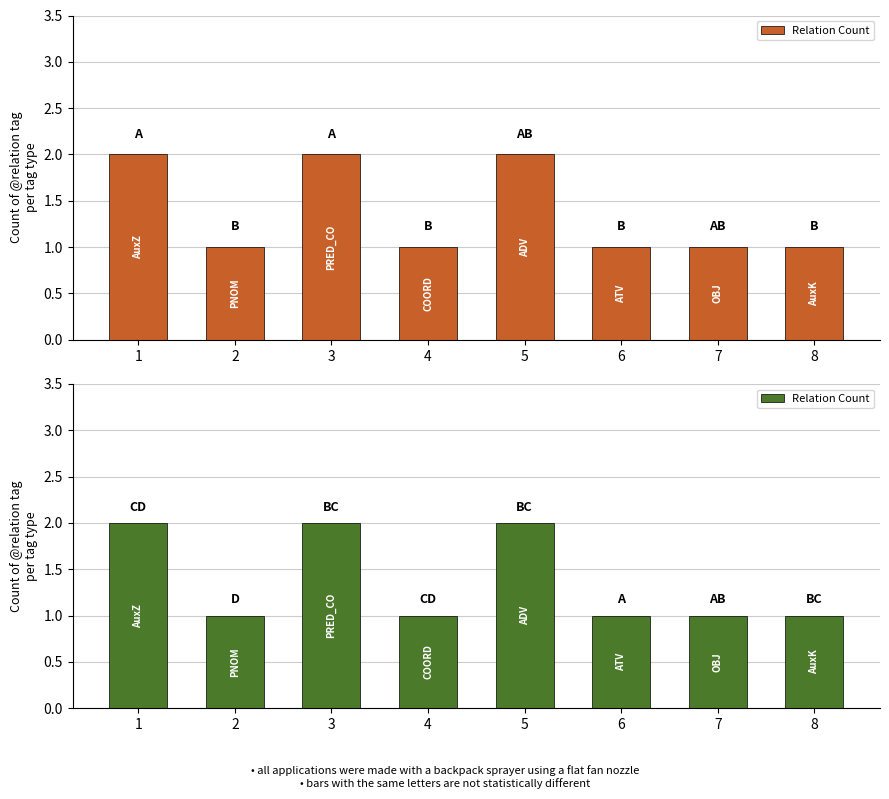

The value at 4 is 2. True or false?

False